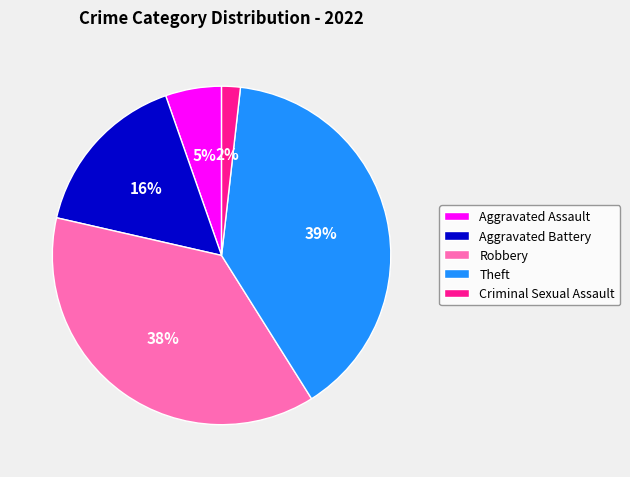

To the nearest percent, what is the difference between the Criminal Sexual Assault and Aggravated Battery slice percentages?

14%